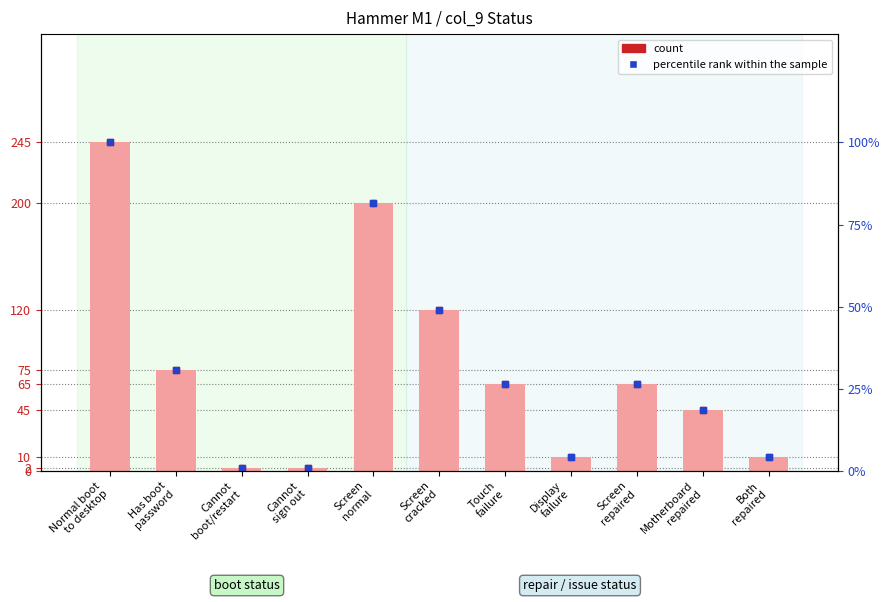

Is the value of count at Screen
repaired greater than the value of percentile rank within the sample at Cannot
sign out?

Yes